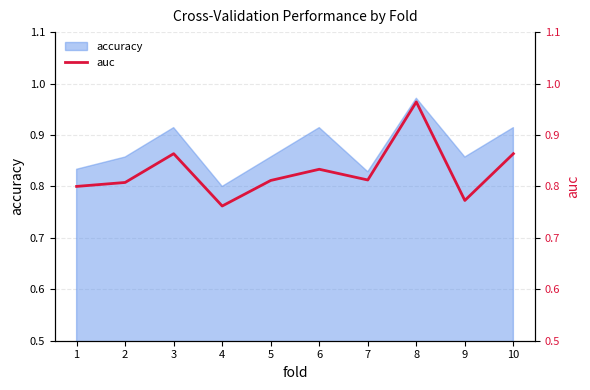

What is the difference between the second highest and second lowest values?

0.1